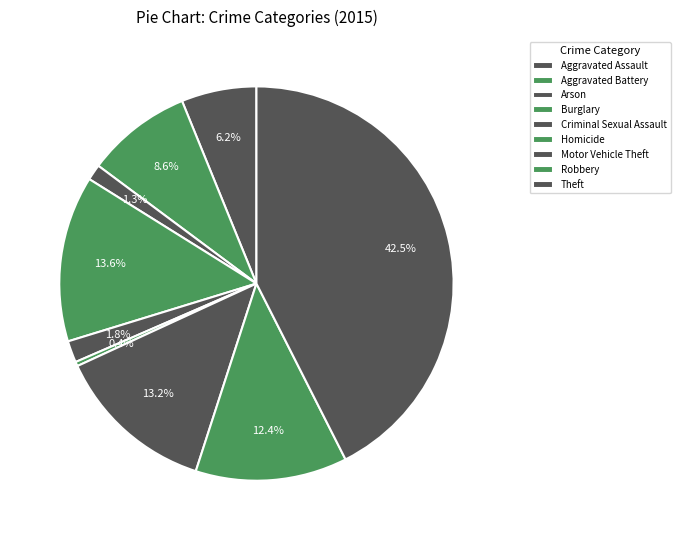

Count the number of slices in the pie.

9